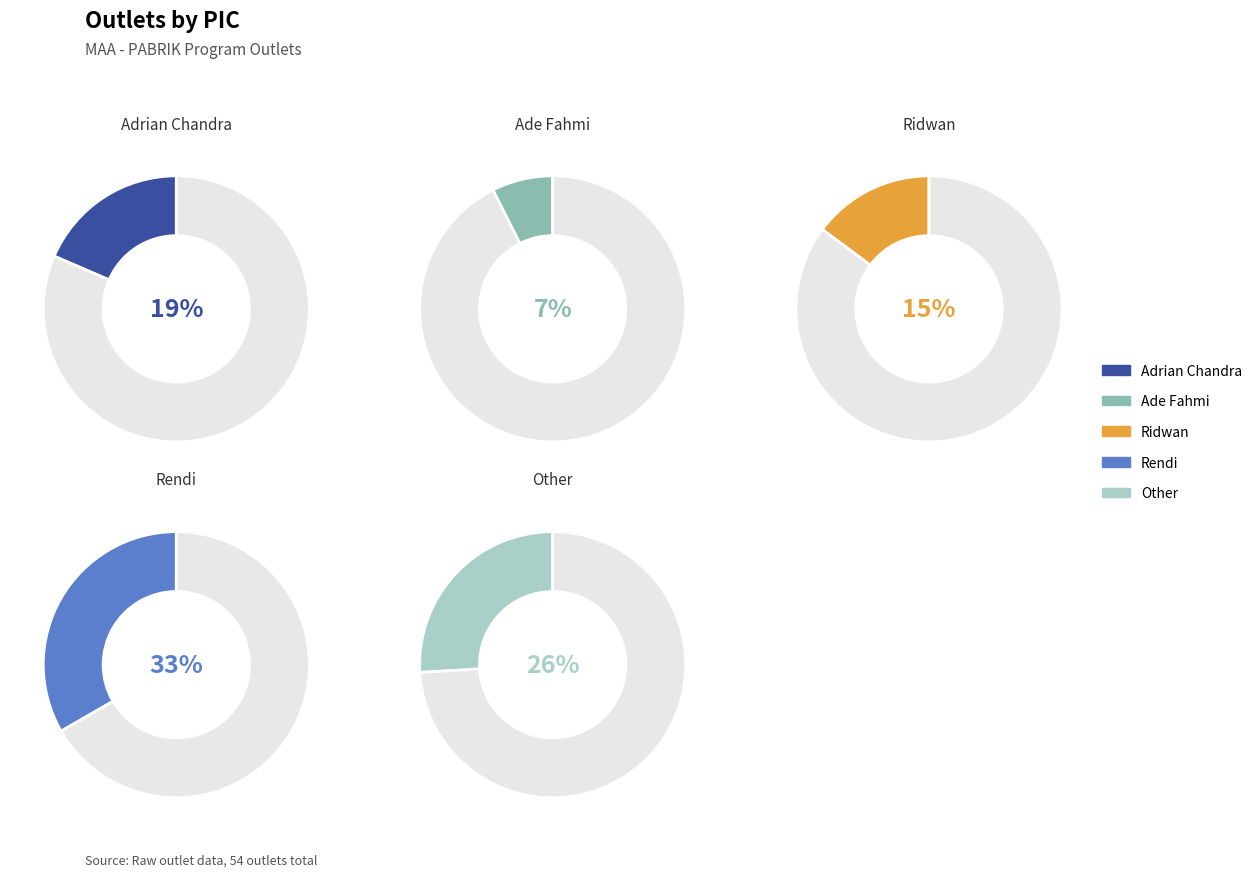

What portion of the pie excludes Other?

74.1%